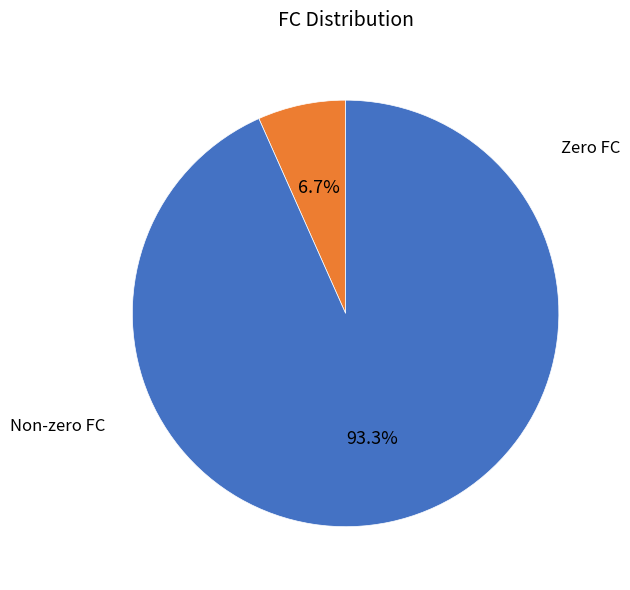

Is there a majority slice in this chart?

Yes